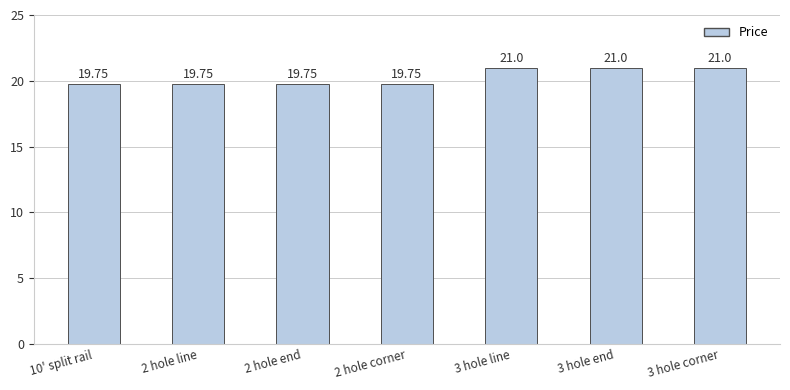

Approximately how many times larger is the value at 3 hole line compared to 10' split rail?

1.1